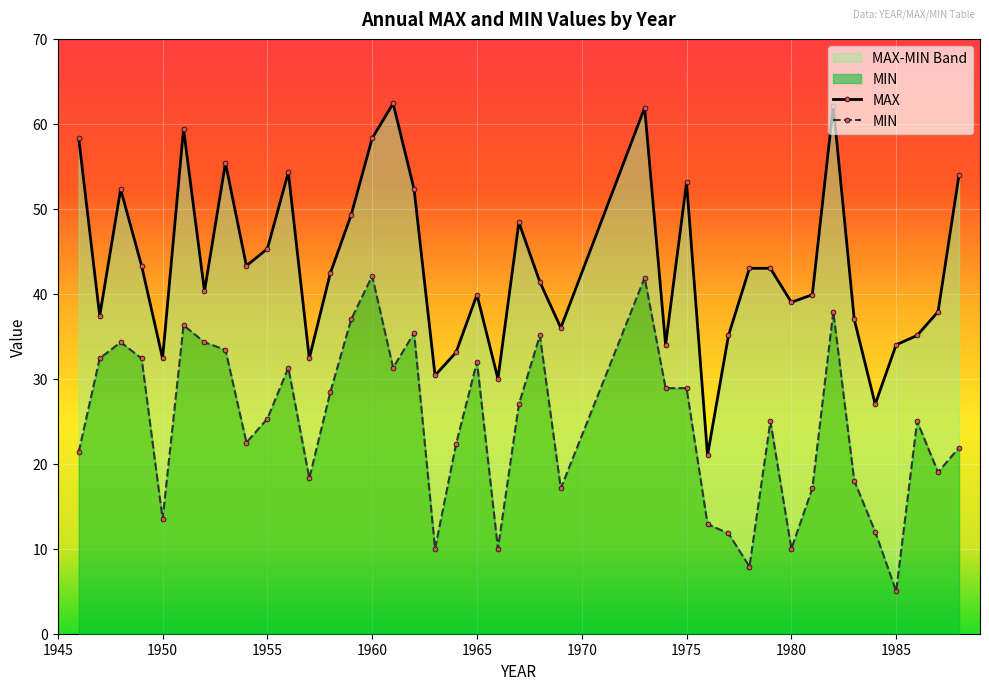

Which series has the largest range (max minus min)?

MAX